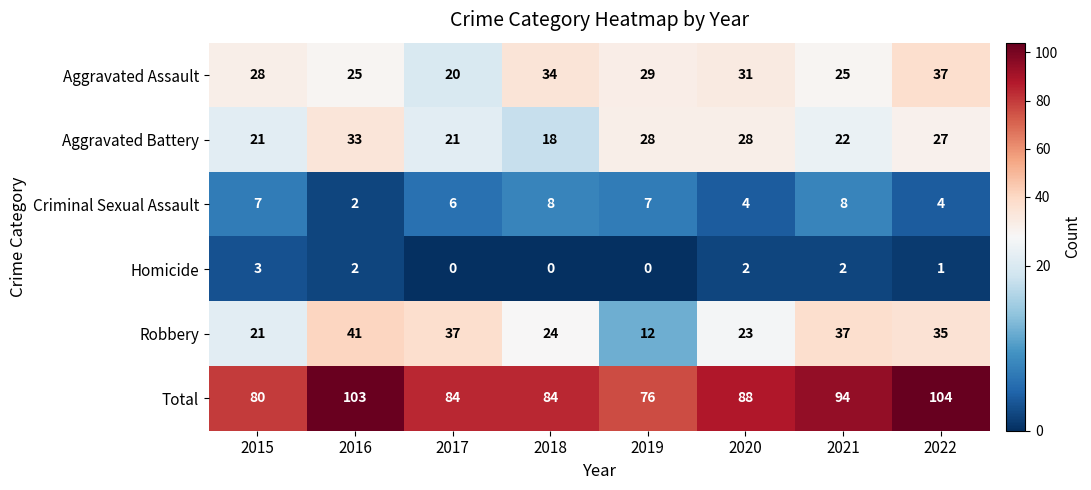

True or false: Total has a value of 76 at 2019.

True